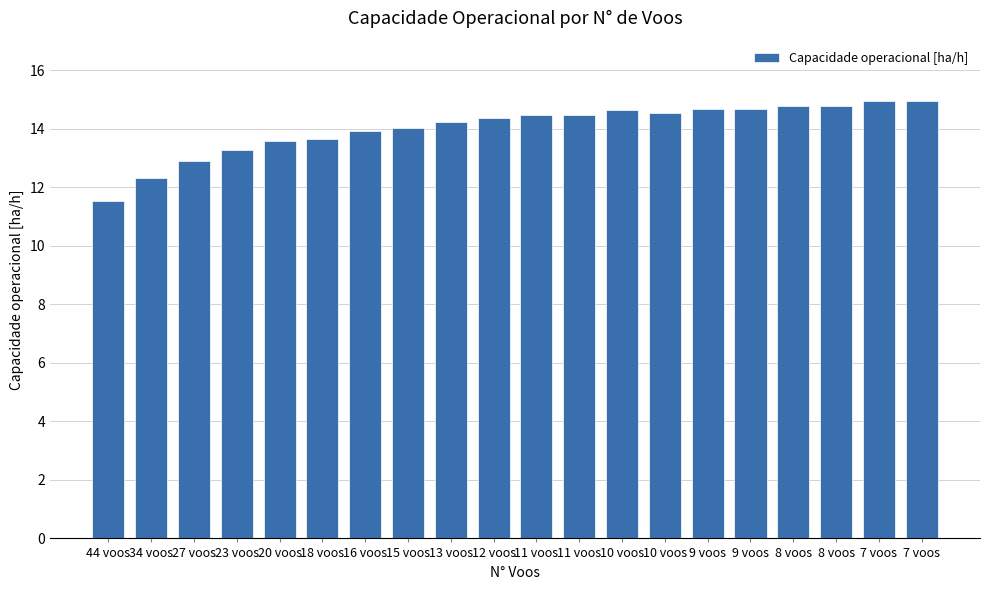

What value does the data have at 44 voos?

11.5